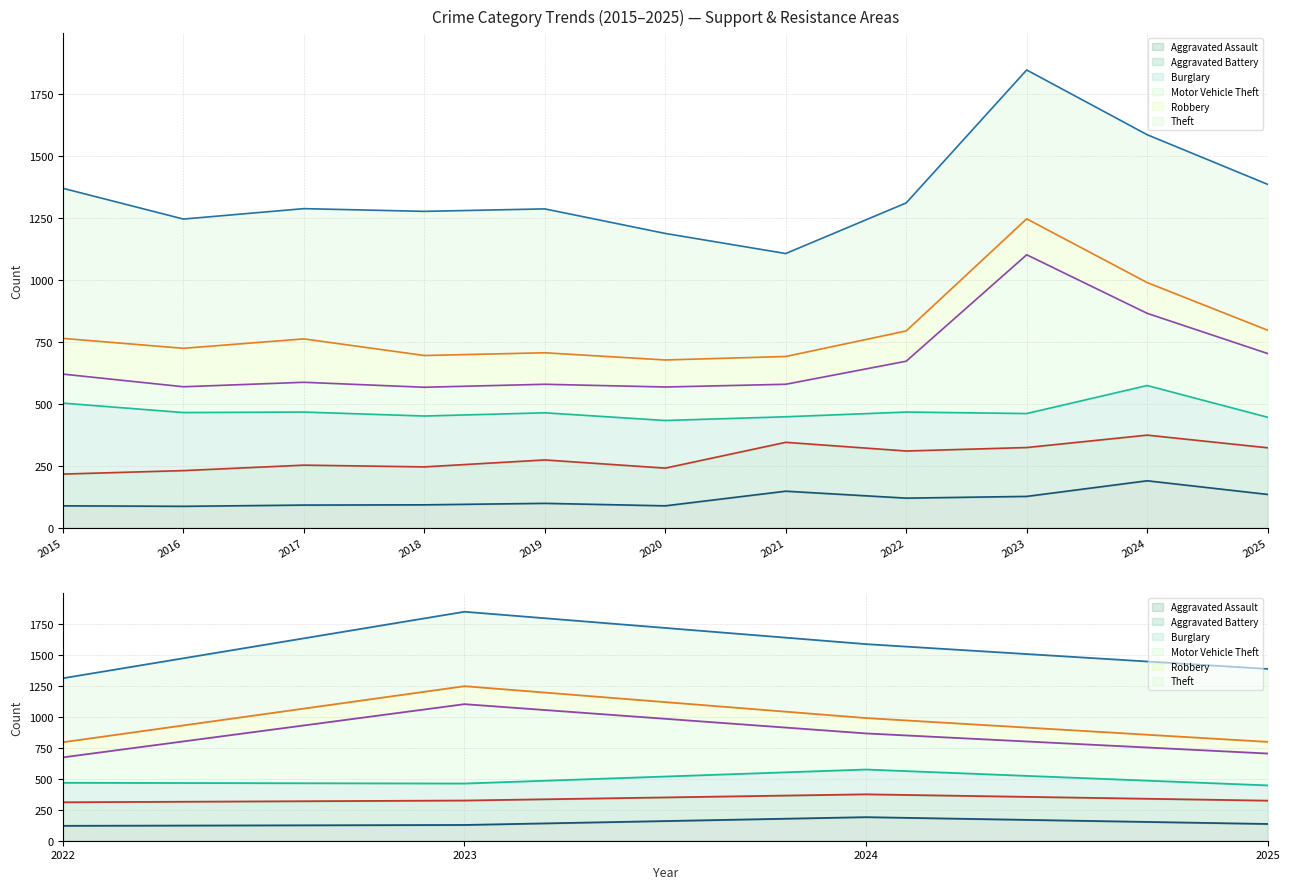

What is the average value of the Robbery line series?

956